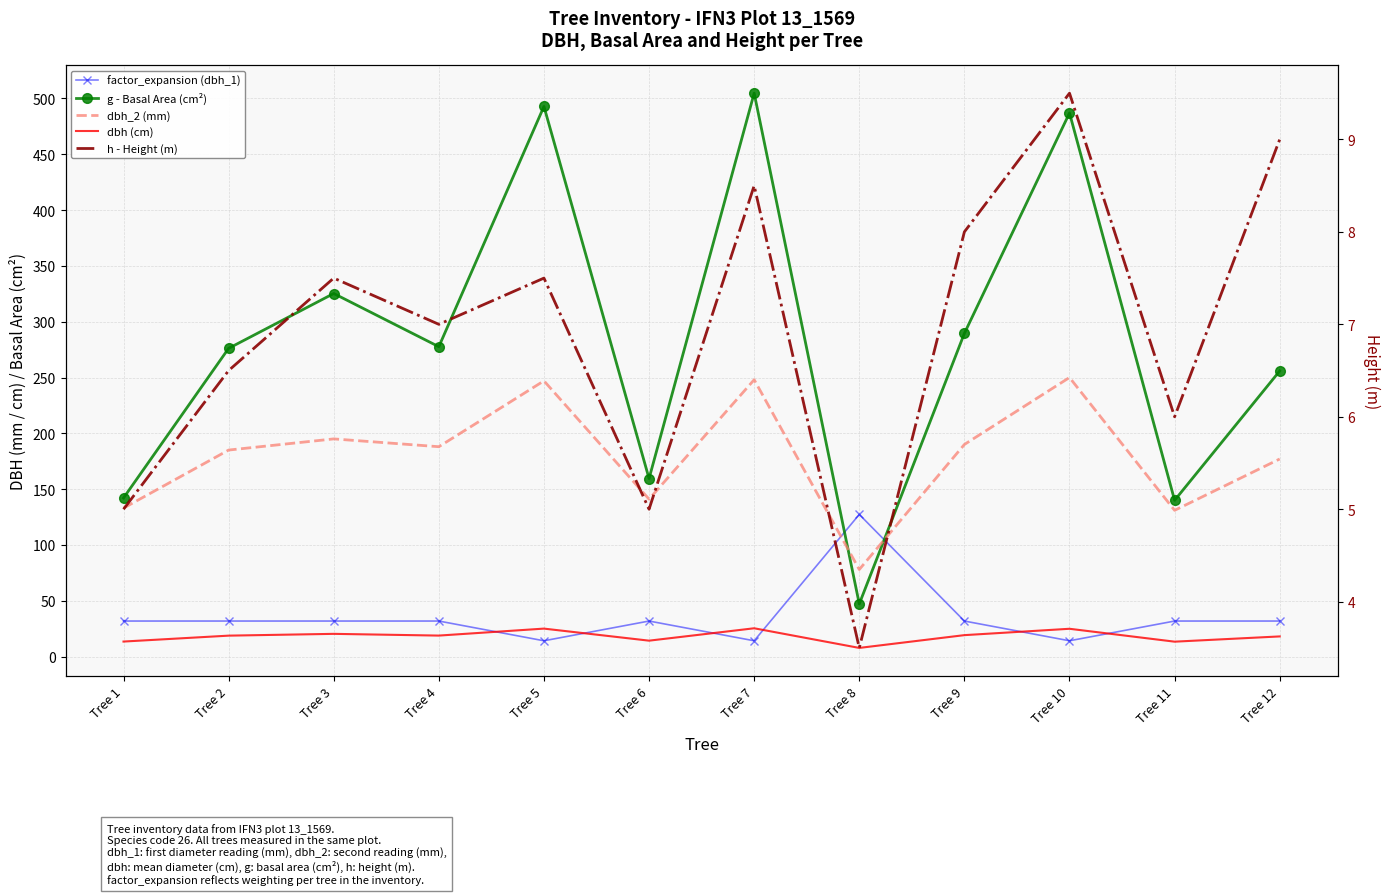

What is the value of the g - Basal Area (cm²) point at the 8th from the left?

47.2